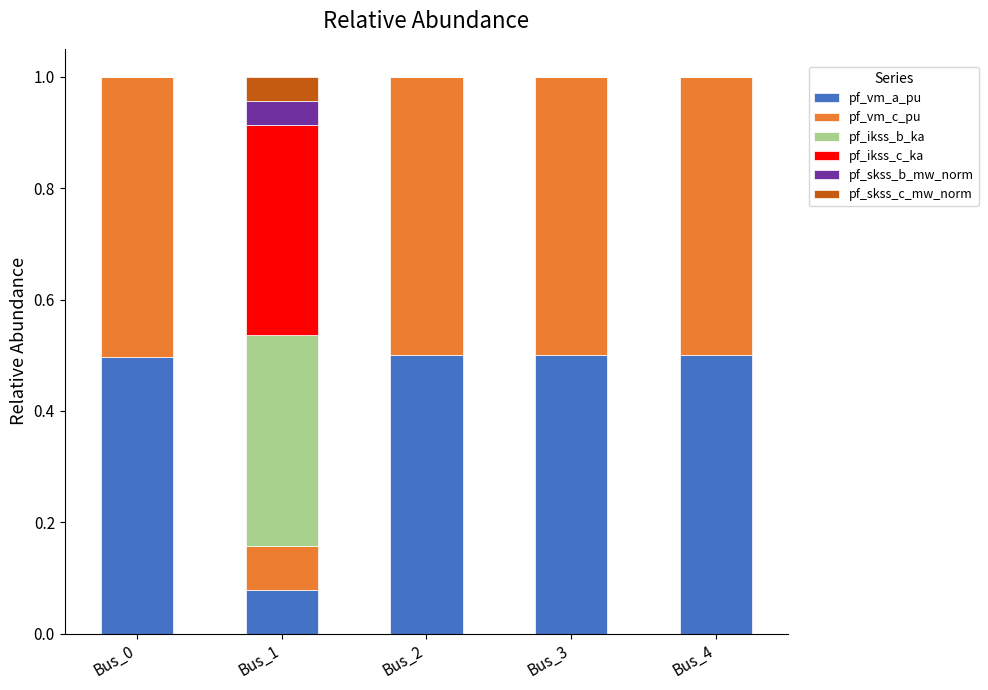

What are all the series names shown in the legend?

pf_vm_a_pu, pf_vm_c_pu, pf_ikss_b_ka, pf_ikss_c_ka, pf_skss_b_mw_norm, pf_skss_c_mw_norm